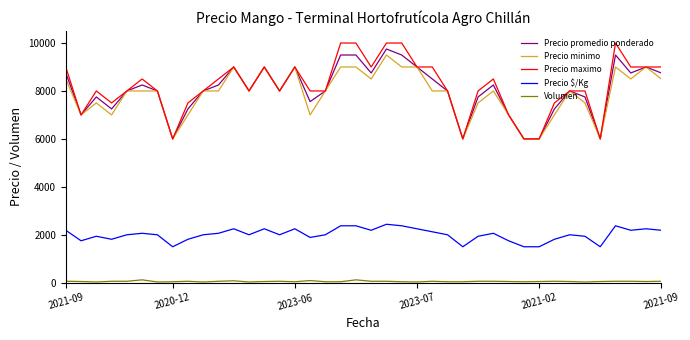

True or false: Volumen and Precio $/Kg cross at least once.

False